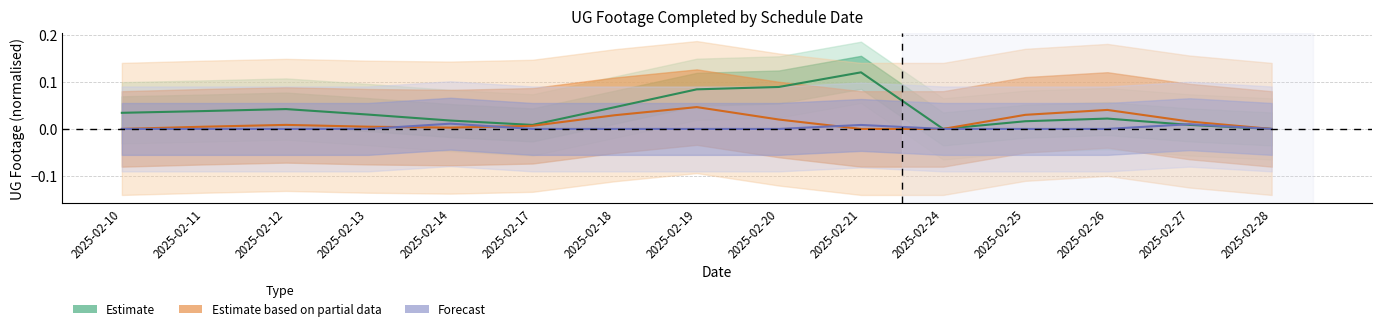

True or false: Estimate based on partial data and Estimate cross at least once.

False